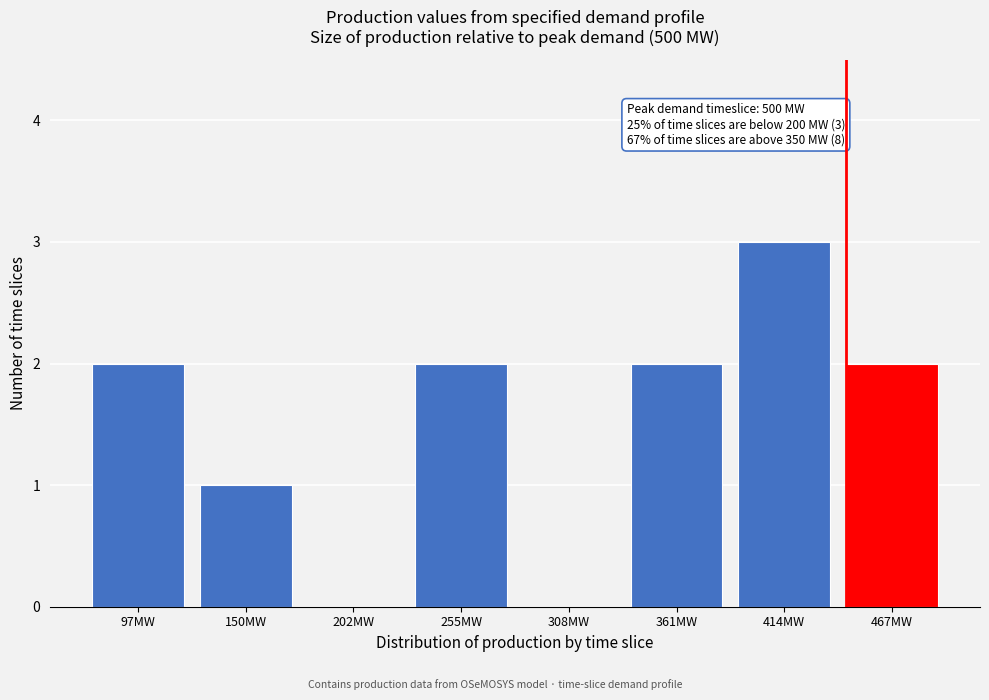

Reading left to right, transcribe all the data shown in this chart.

97MW=2	150MW=1	202MW=0	255MW=2	308MW=0	361MW=2	414MW=3	467MW=2